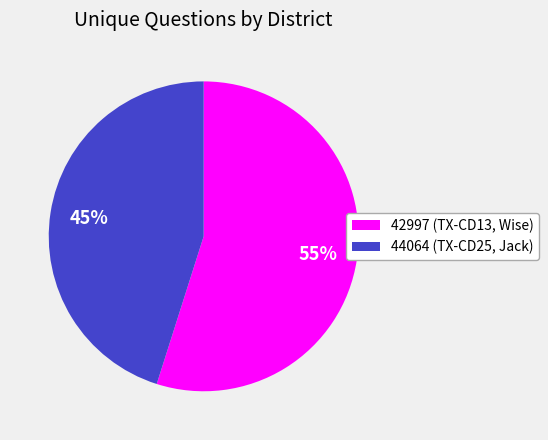

What is the majority slice?

42997